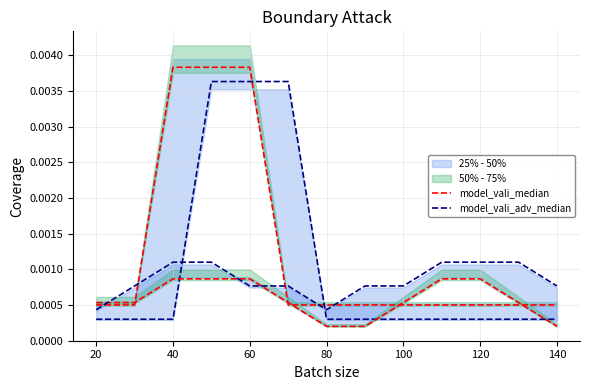

How many categories are shown in the chart?

13